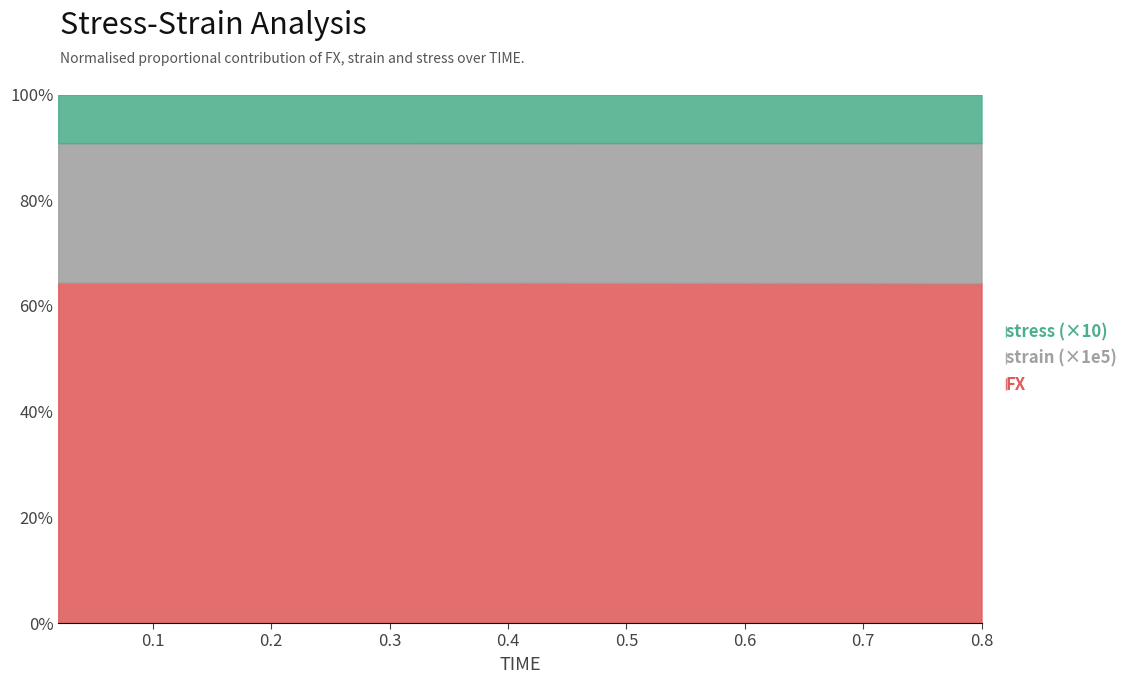

True or false: stress and FX intersect in this chart.

False